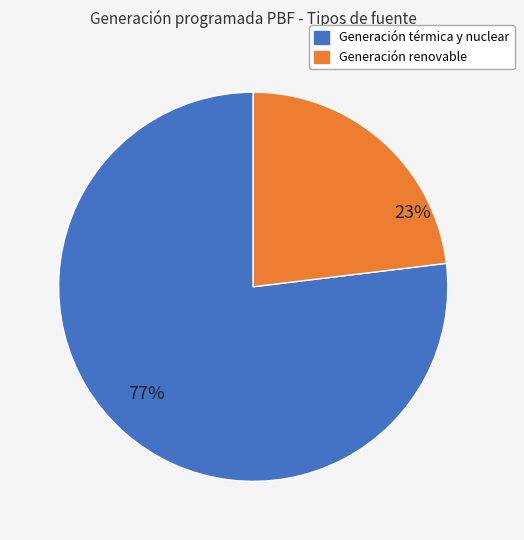

To the nearest percent, what is the difference between the largest and smallest slice percentages?

54%